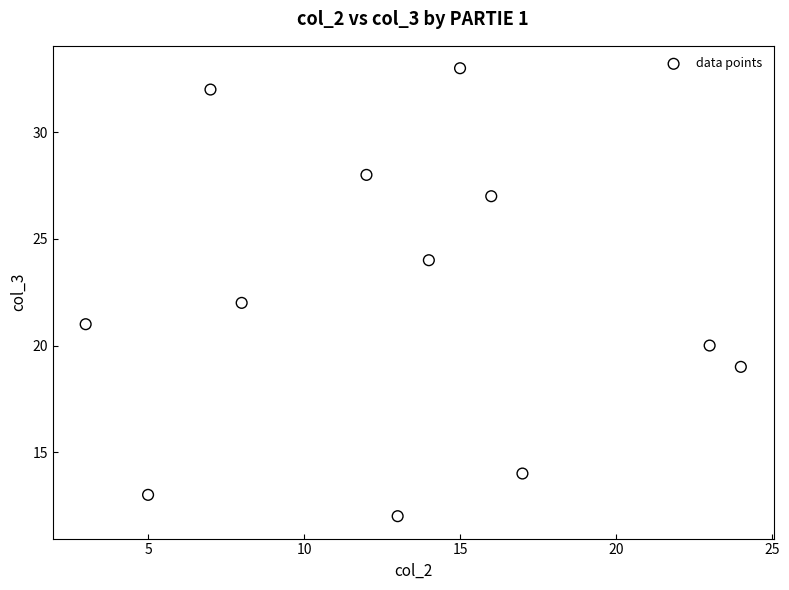

What is the range of X values (max minus min)?

21